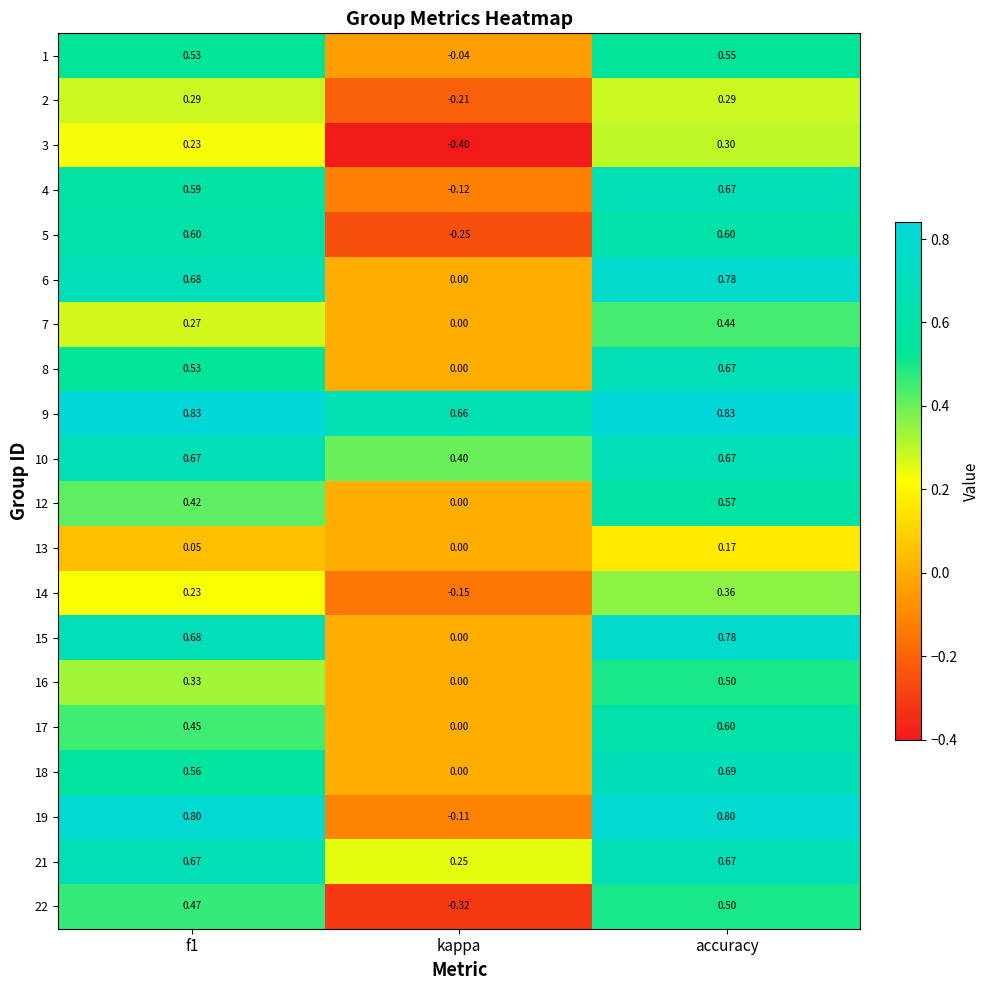

Is the value of 2 at f1 greater than the value of 3 at f1?

Yes